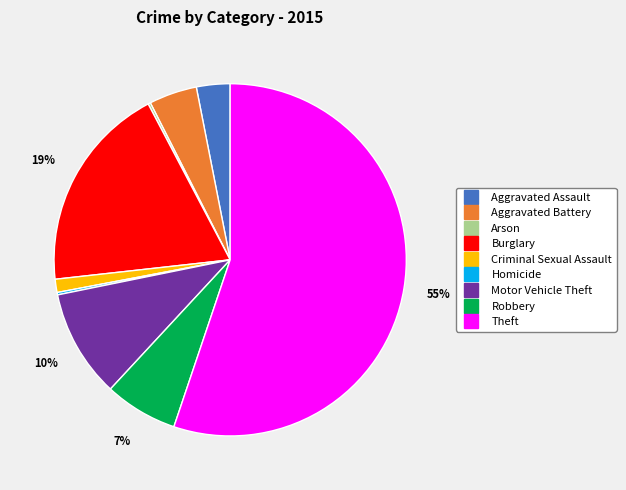

To the nearest percent, what is the average slice percentage?

11%